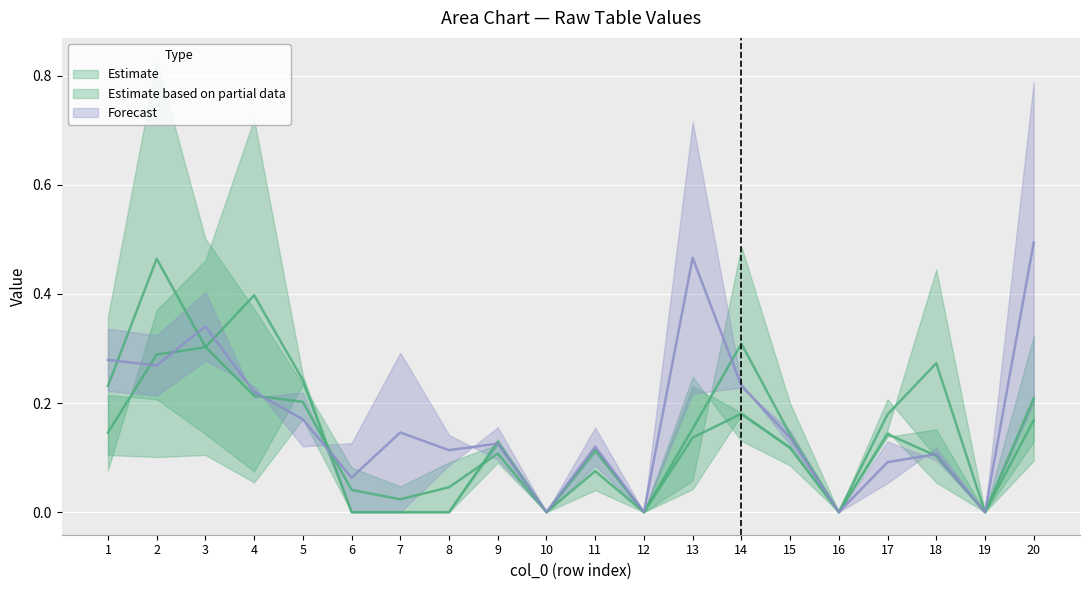

Is it true that col_3 equals 0.1 at 20?

False